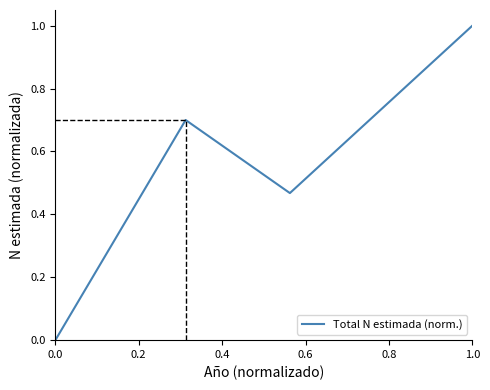

What is the greatest value displayed?

1.0